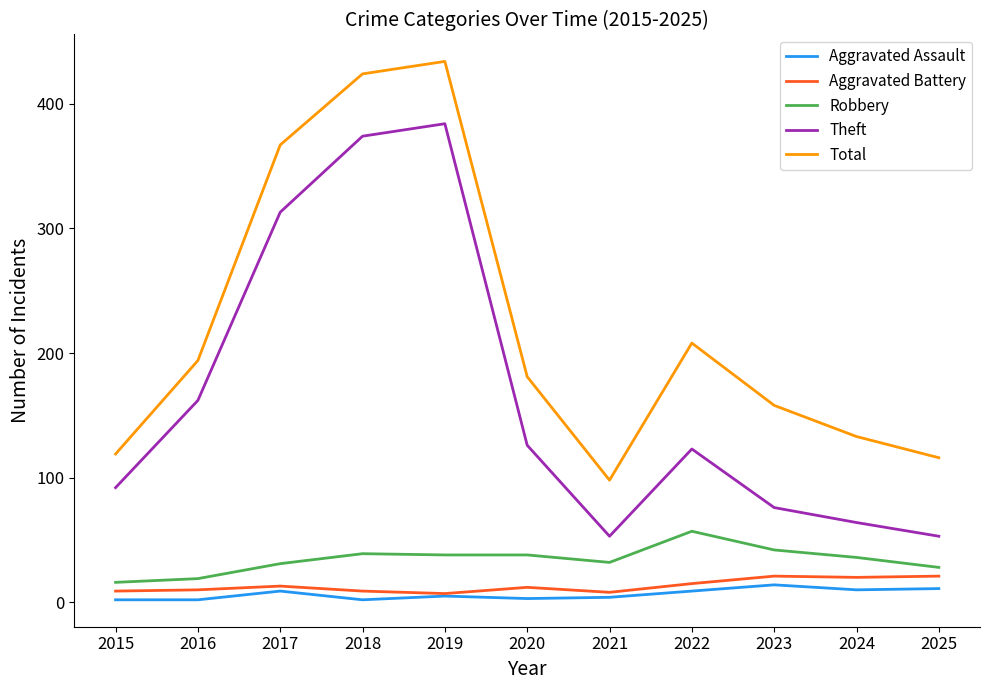

The Theft series shows 92 at 2015. True or false?

True